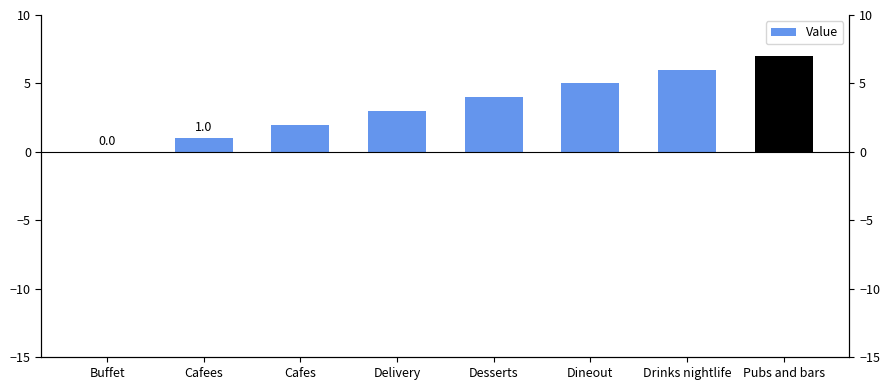

Rank the categories by value from highest to lowest.

Pubs and bars, Drinks nightlife, Dineout, Desserts, Delivery, Cafes, Cafees, Buffet